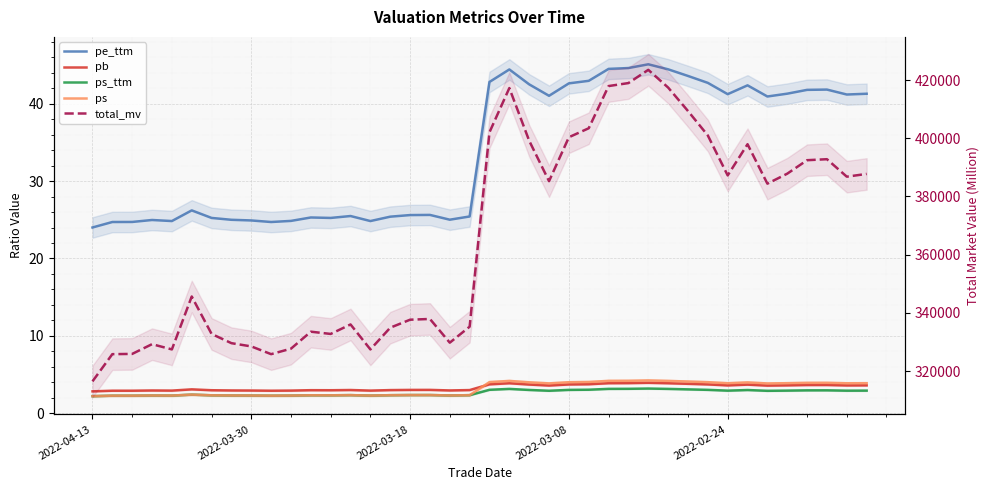

The pb series shows 4.5 at 2022-03-30. True or false?

False